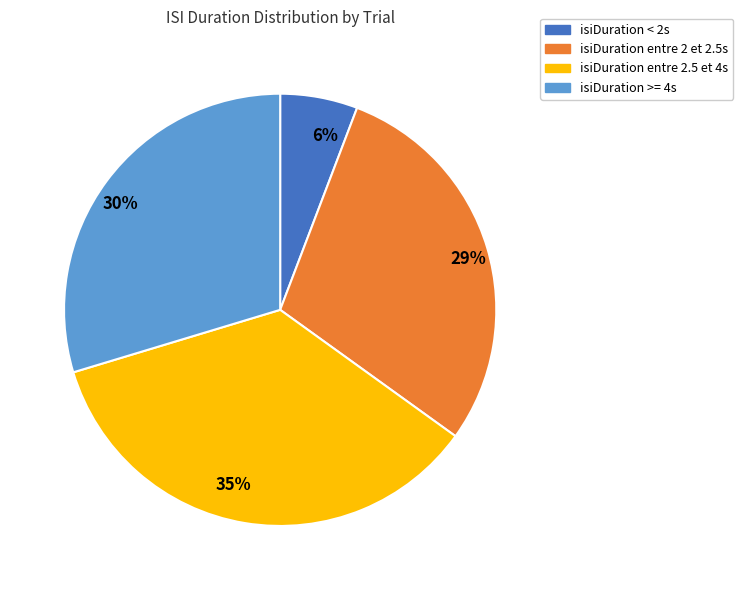

Which category has the smallest portion of the pie?

isiDuration < 2s